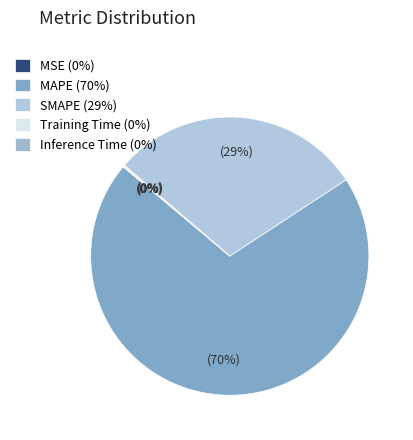

Is it true that SMAPE is 23% of the pie?

False